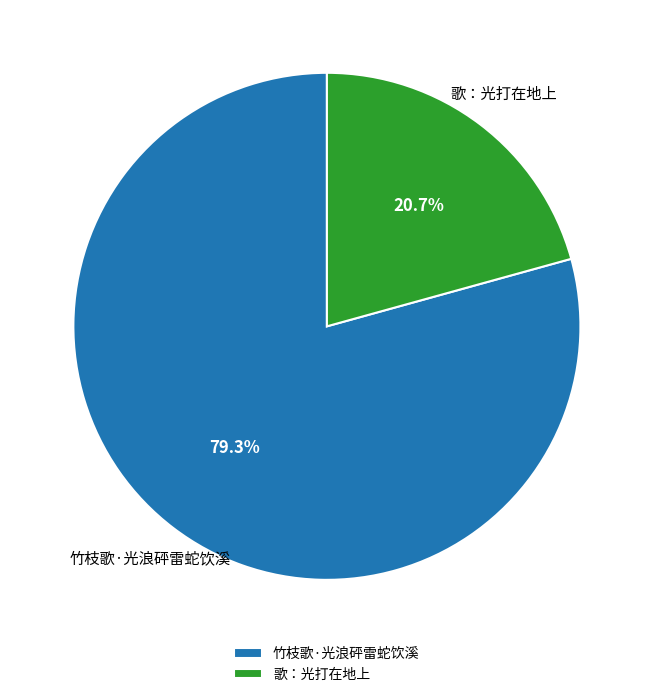

Is it true that 歌：光打在地上 is 12% of the pie?

False